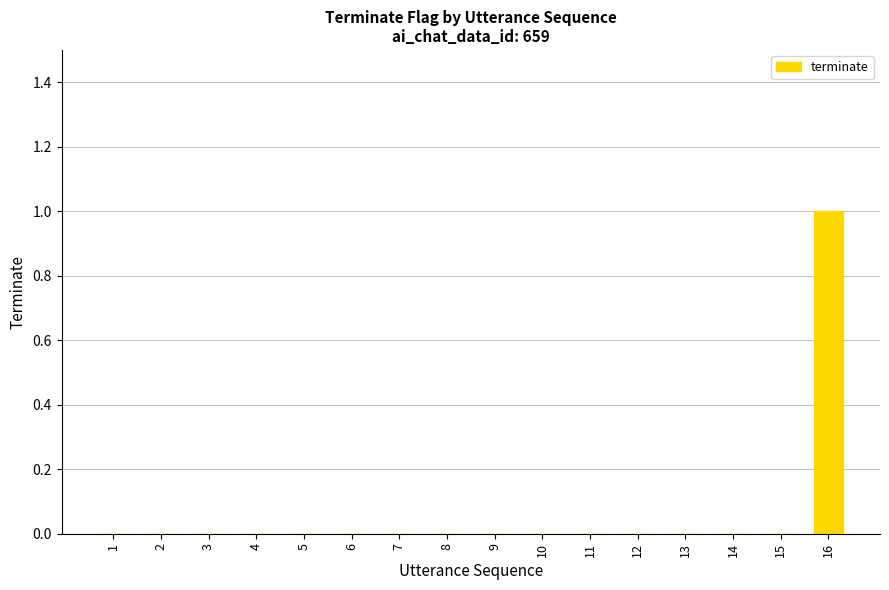

True or false: the data shows -1 at 9.

False